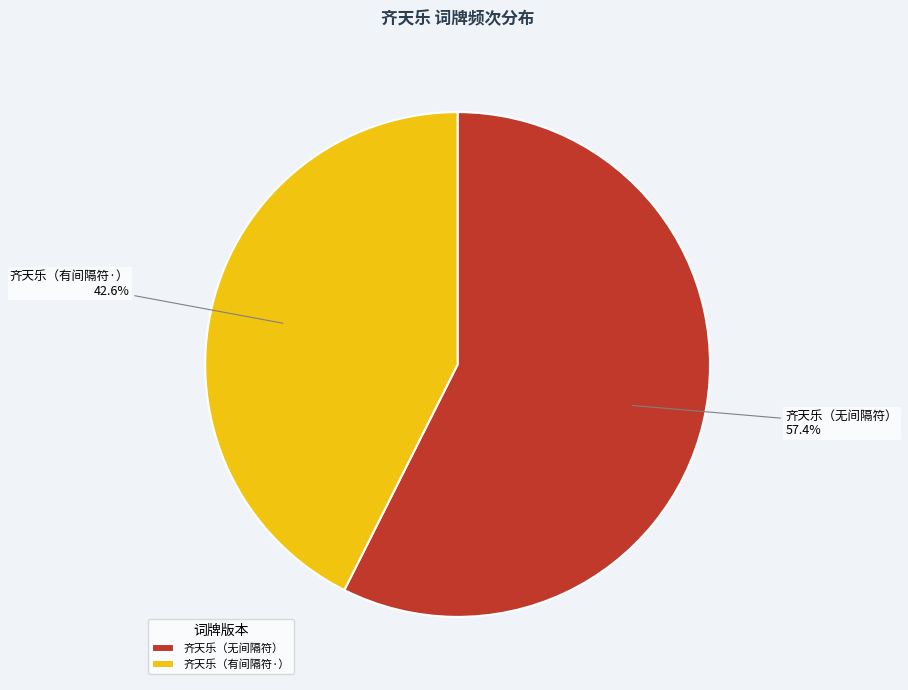

What portion of the pie excludes 齐天乐（无间隔符）?

42.6%